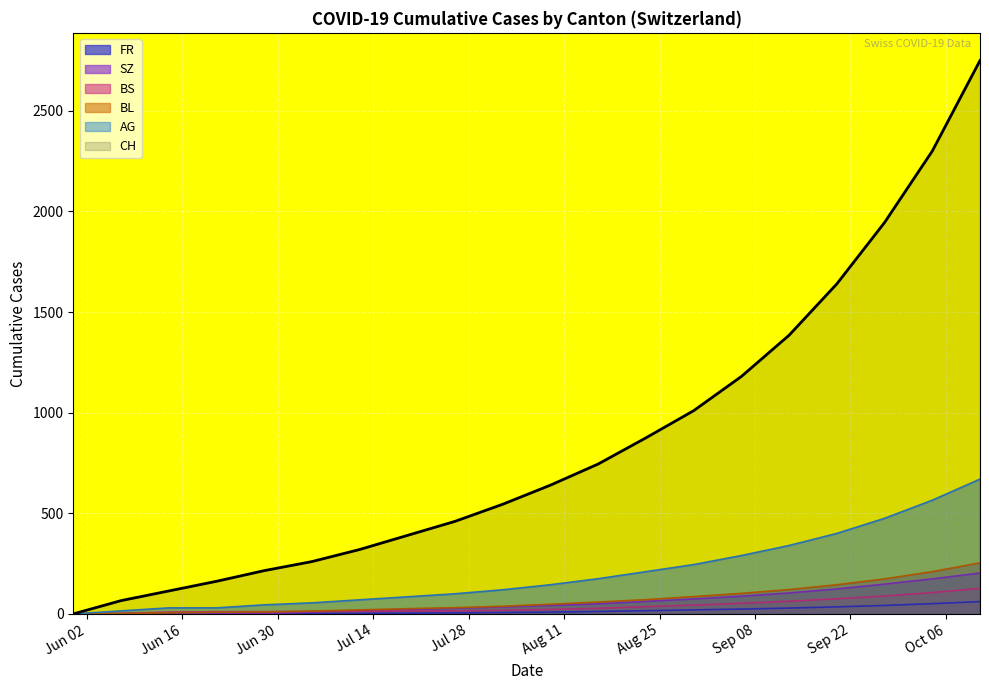

True or false: AG and CH intersect in this chart.

False